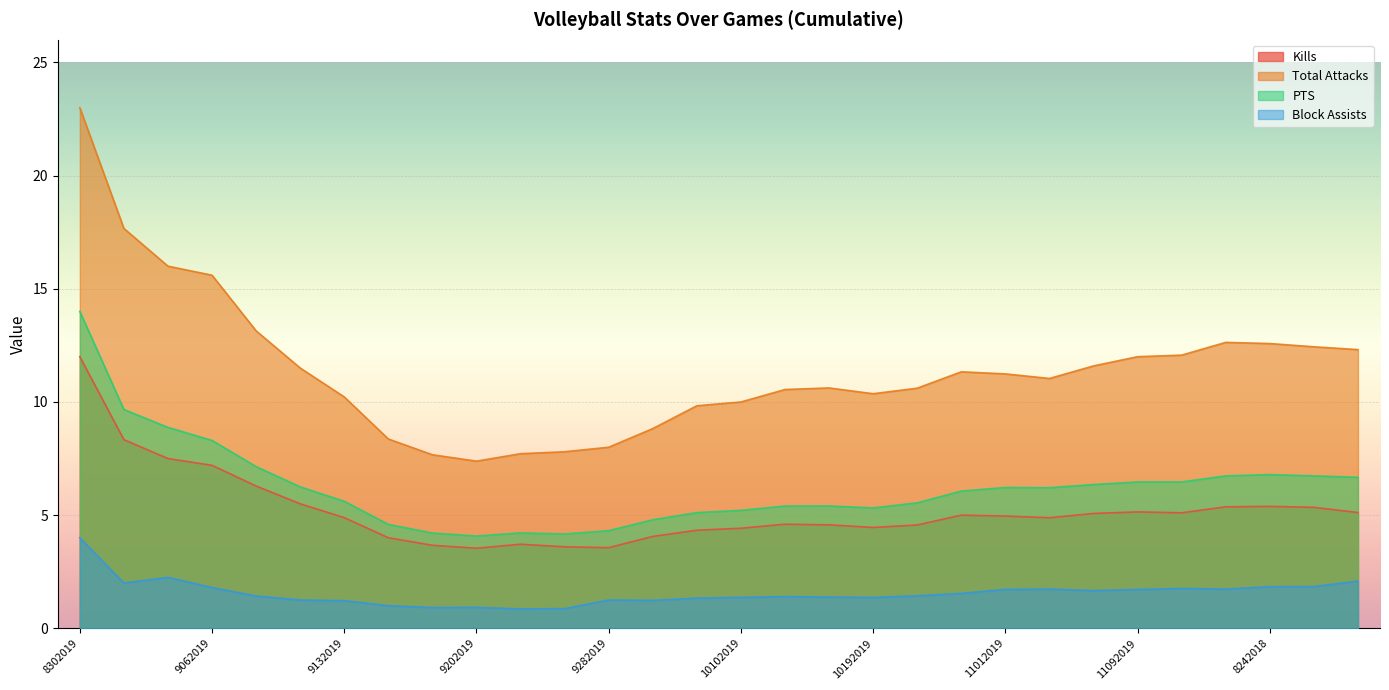

True or false: Total Attacks and Block Assists intersect in this chart.

False